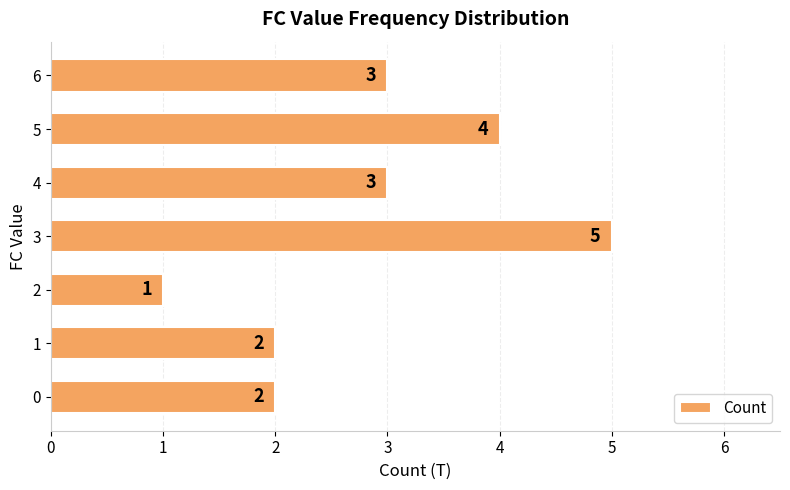

What is the difference between the maximum and minimum values?

4